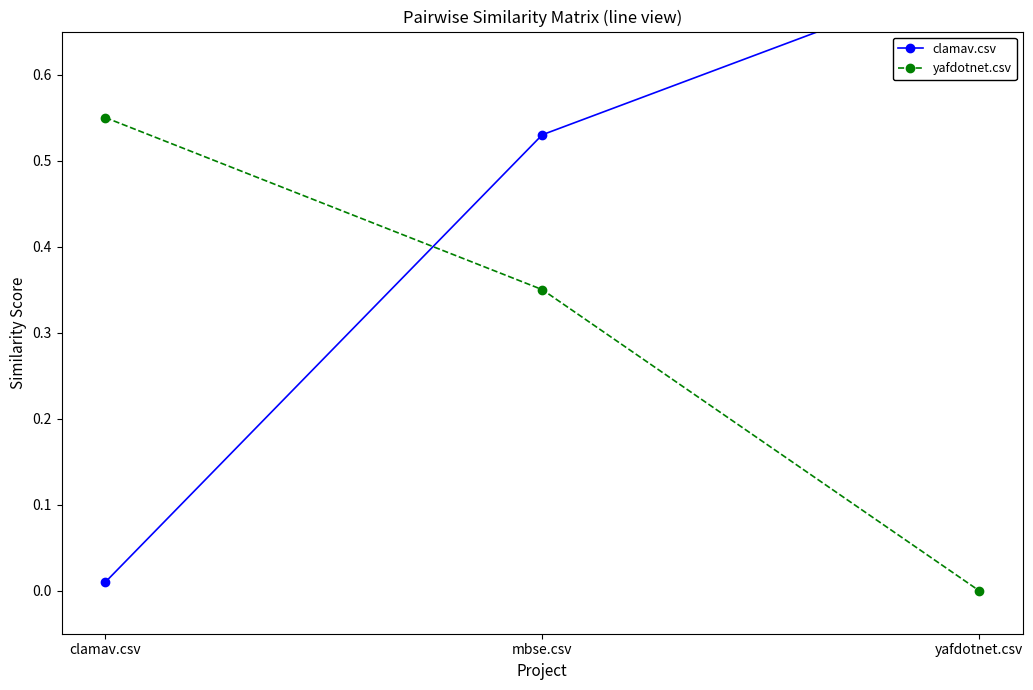

How many values in the yafdotnet.csv series exceed 0?

2